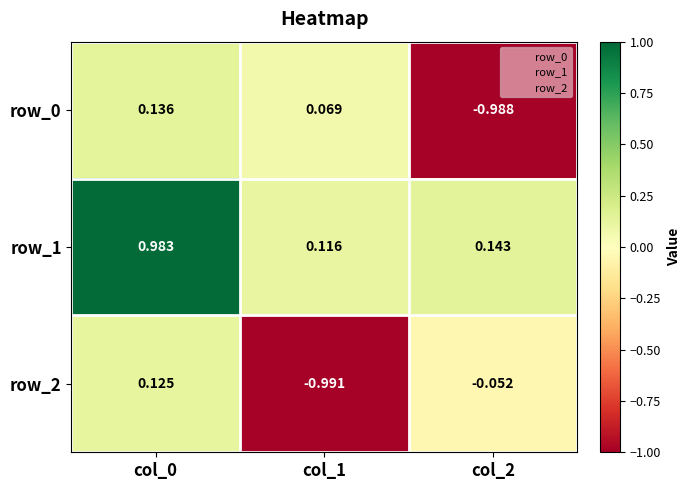

Is the value of row_1 at col_2 greater than the value of row_2 at col_2?

Yes